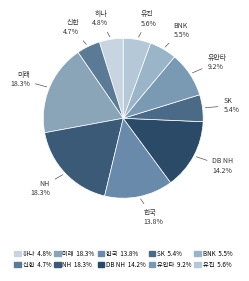

Approximately how many times larger is the value at NH compared to 한국?

1.3